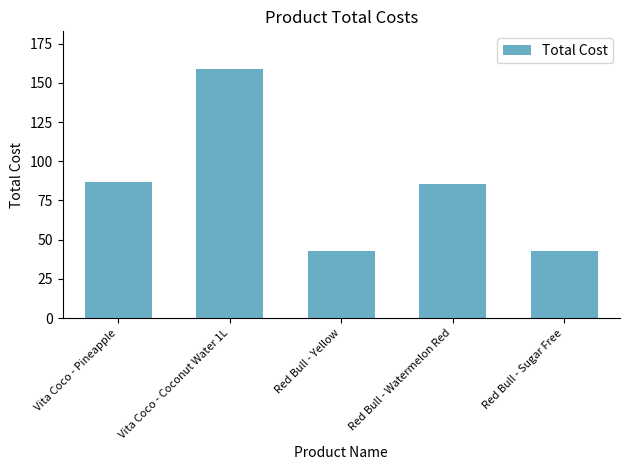

What is the smallest value displayed?

42.9